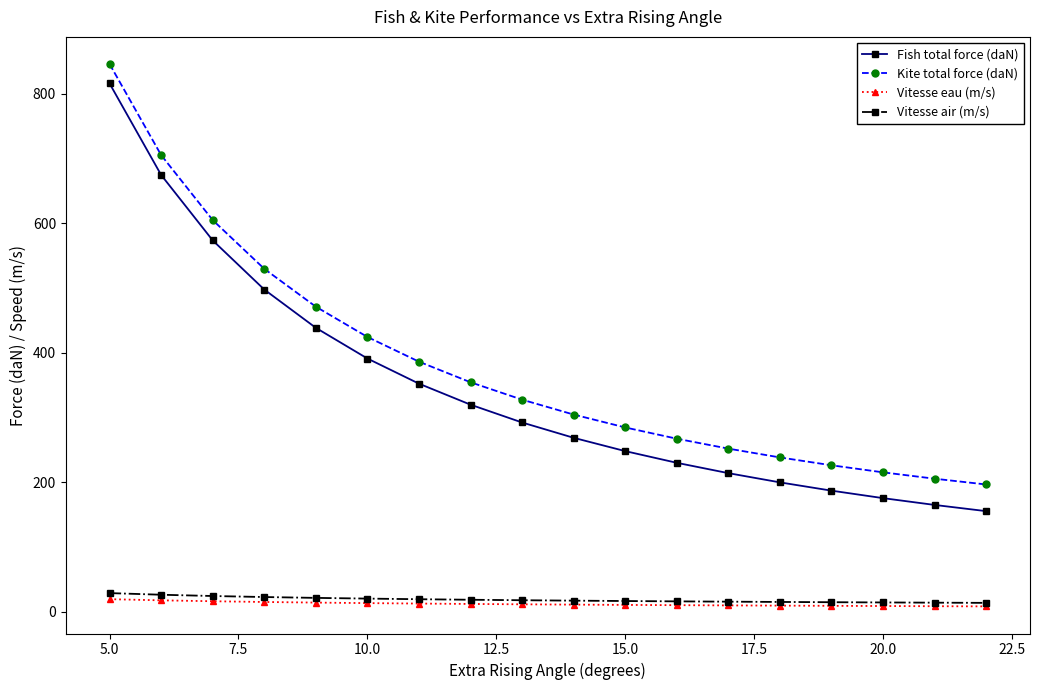

True or false: Fish total force (daN) and Kite total force (daN) cross at least once.

False